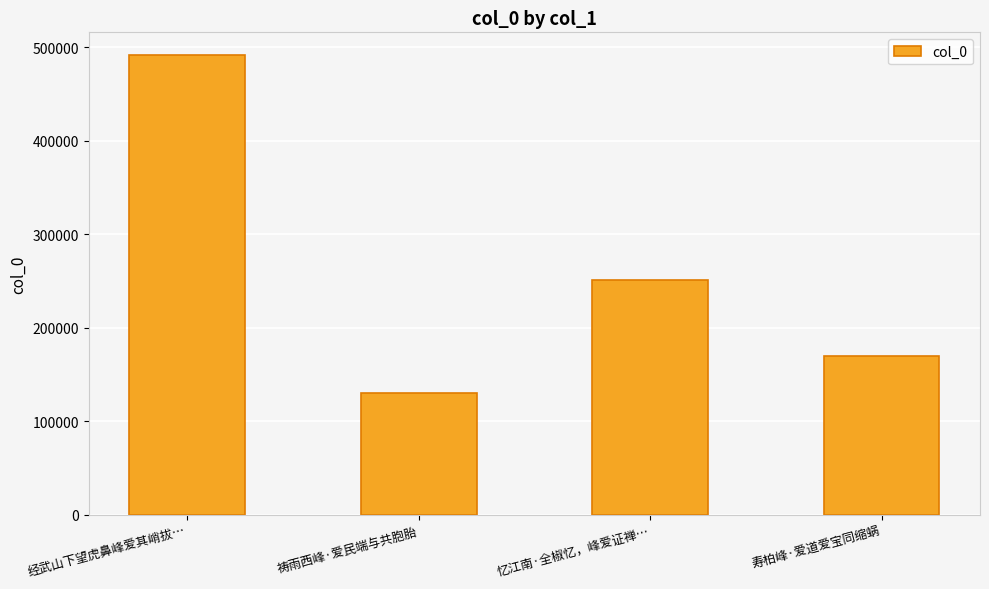

At which category does the chart reach its peak across all series?

经武山下望虎鼻峰爱其峭拔…